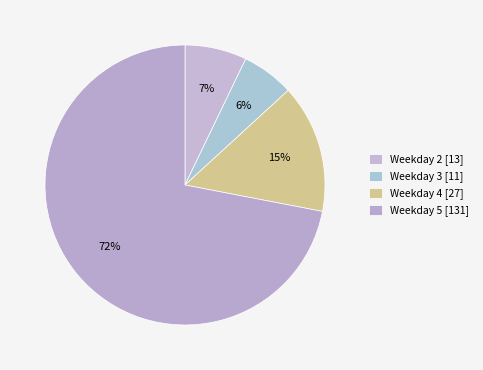

How many segments does this pie chart have?

4